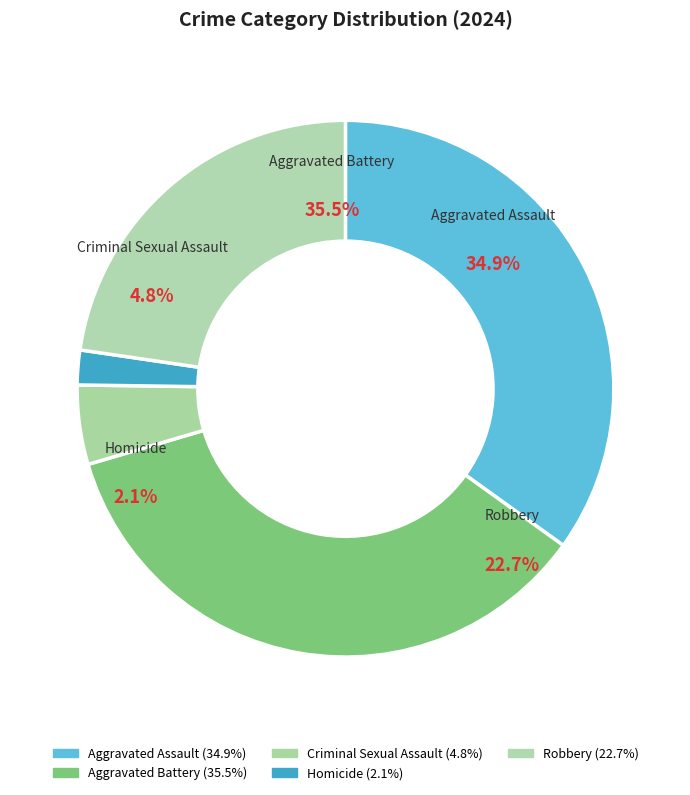

Rank the categories by value from lowest to highest.

Homicide, Criminal Sexual Assault, Robbery, Aggravated Assault, Aggravated Battery